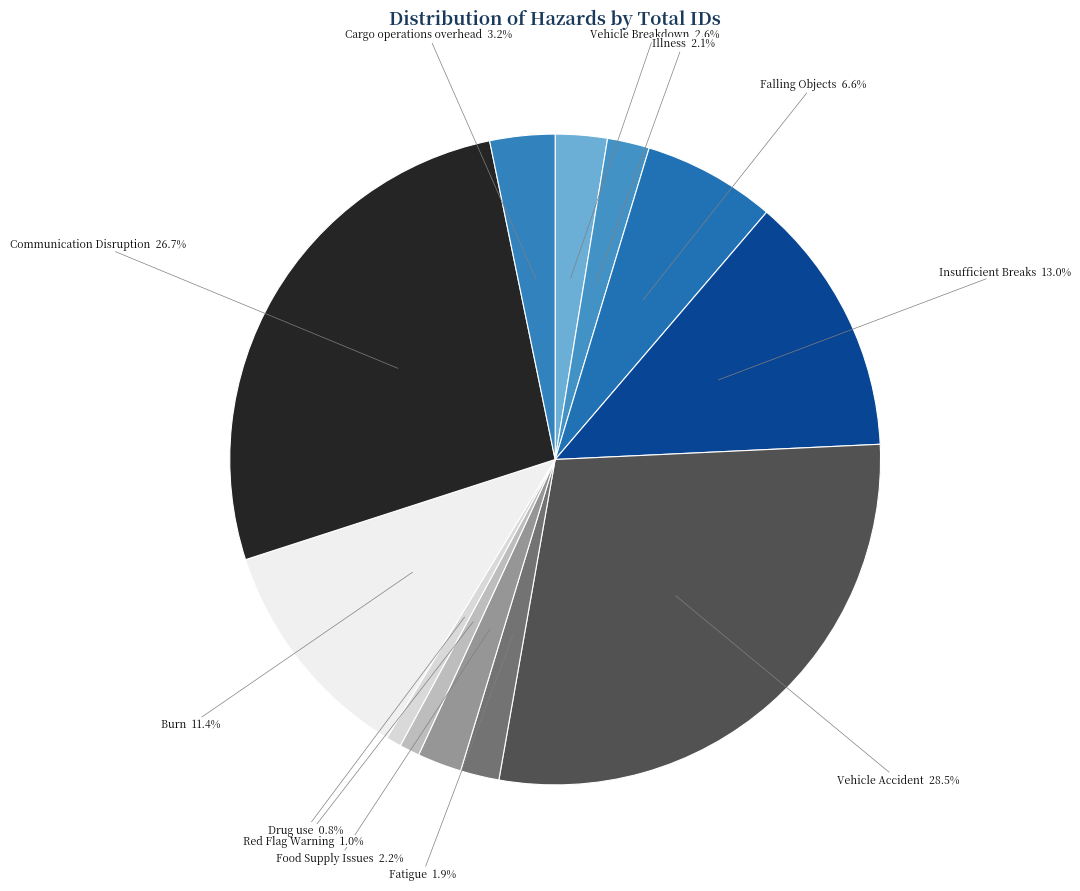

Does any single category account for the majority?

No